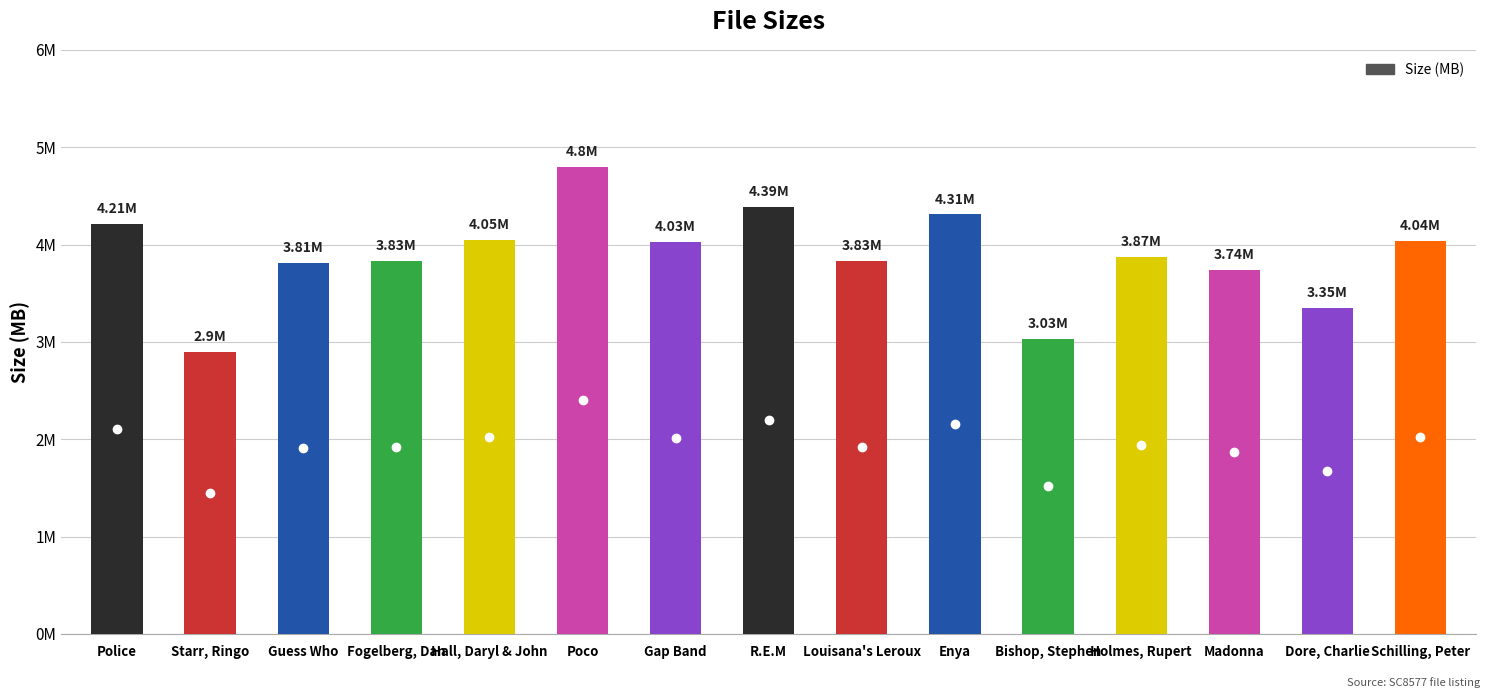

Which category has the highest value across all series?

Poco